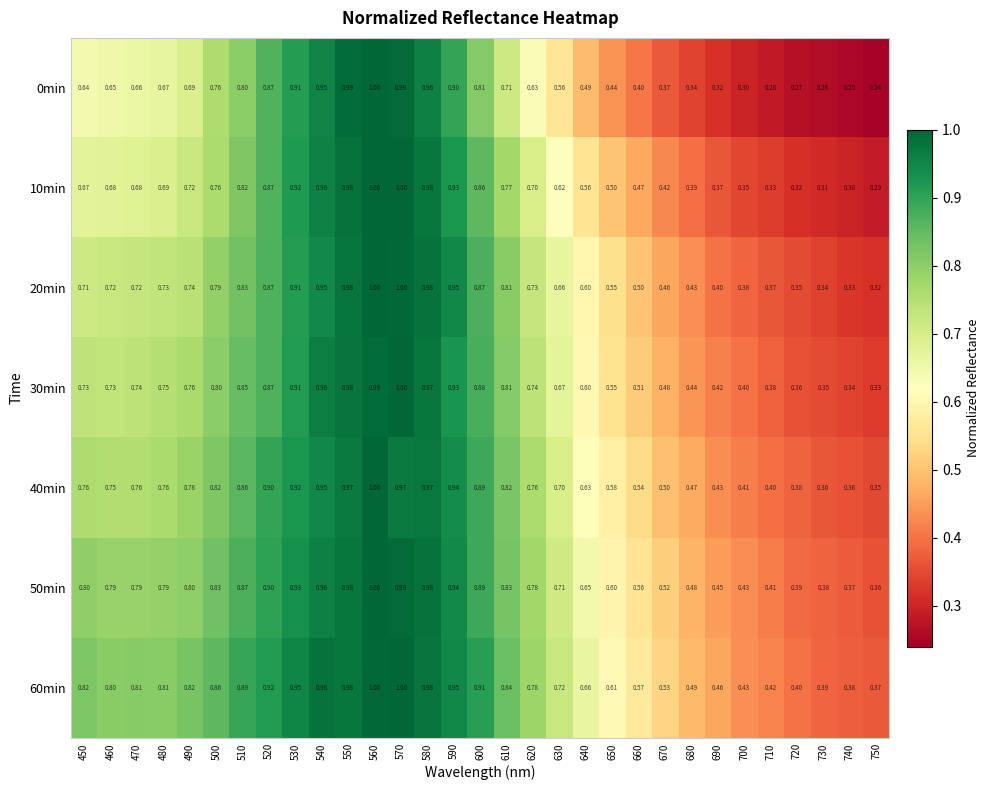

Is the value of 50min at 650 greater than the value of 60min at 730?

Yes